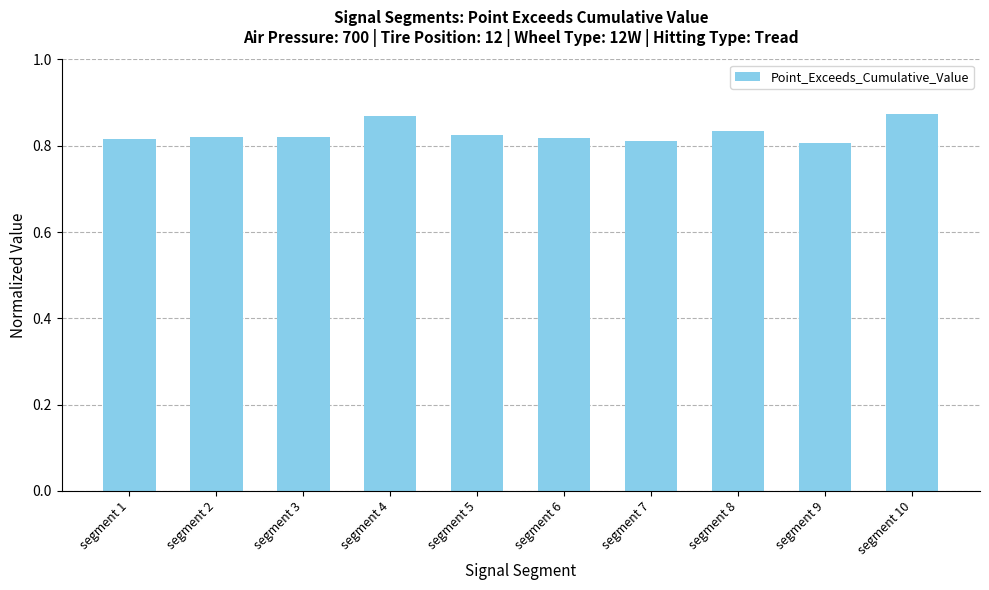

The value at segment 5 is 0.8. True or false?

True